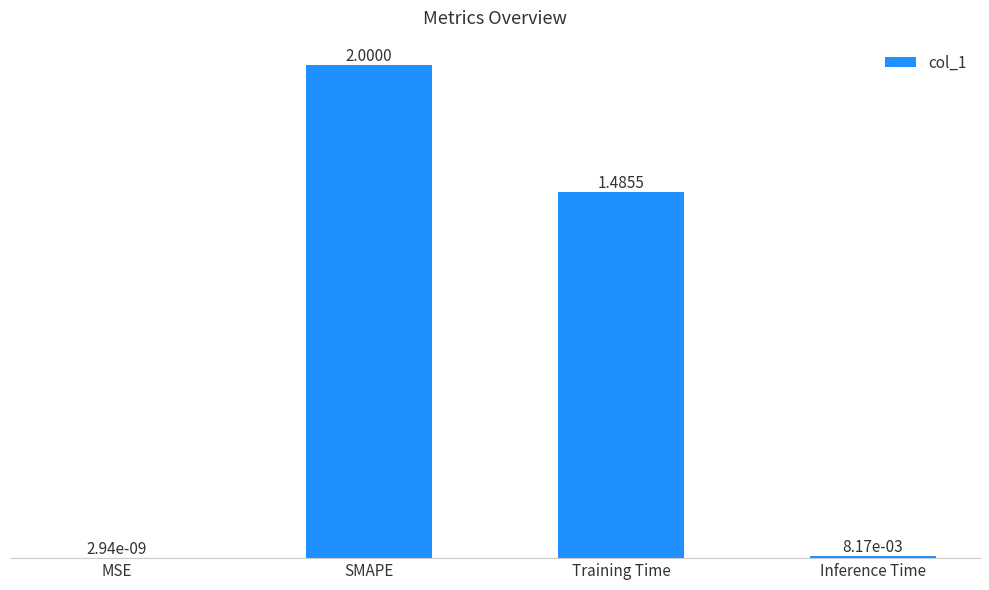

True or false: the data shows 1.3 at SMAPE.

False